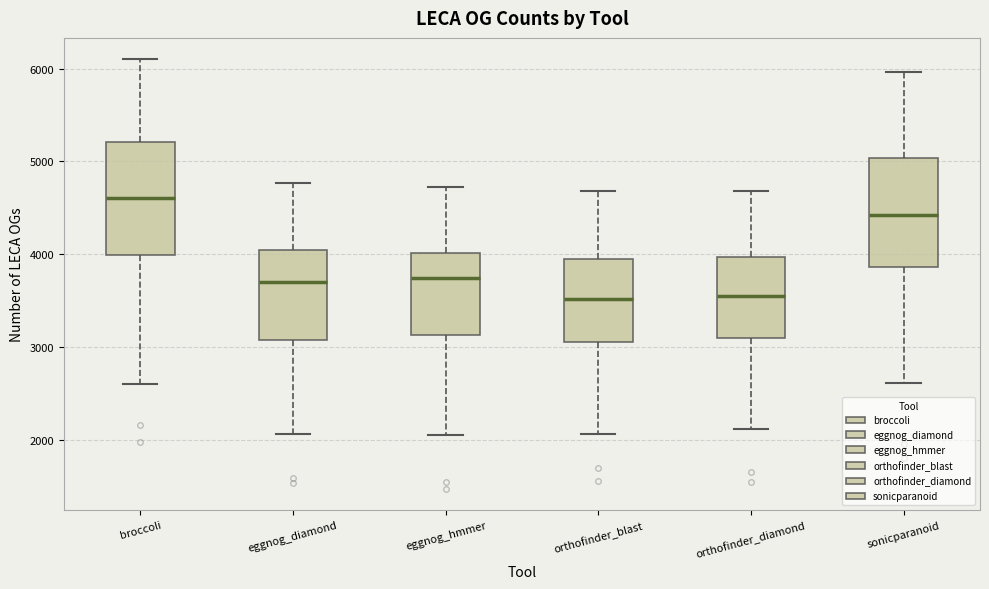

Reading left to right, read every box against the y-axis: the position of its median line, the range the box covers, and the ends of its whiskers. The values are not printed on the chart, so give them approximately, as read against the axis.

broccoli: median 4600, box 4000 to 5200, whiskers 2600 to 6100
eggnog_diamond: median 3700, box 3100 to 4000, whiskers 2100 to 4800
eggnog_hmmer: median 3700, box 3100 to 4000, whiskers 2000 to 4700
orthofinder_blast: median 3500, box 3100 to 3900, whiskers 2100 to 4700
orthofinder_diamond: median 3600, box 3100 to 4000, whiskers 2100 to 4700
sonicparanoid: median 4400, box 3900 to 5000, whiskers 2600 to 6000